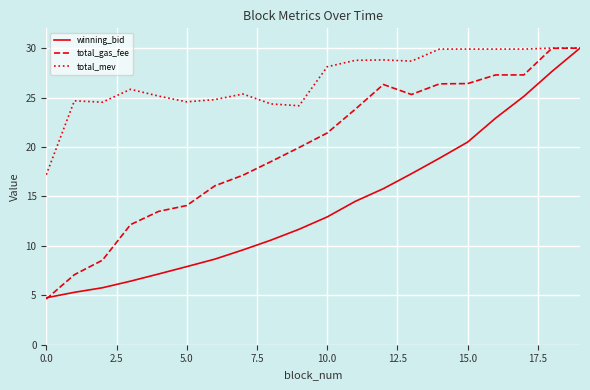

How many values in the total_mev series are below 28?

10